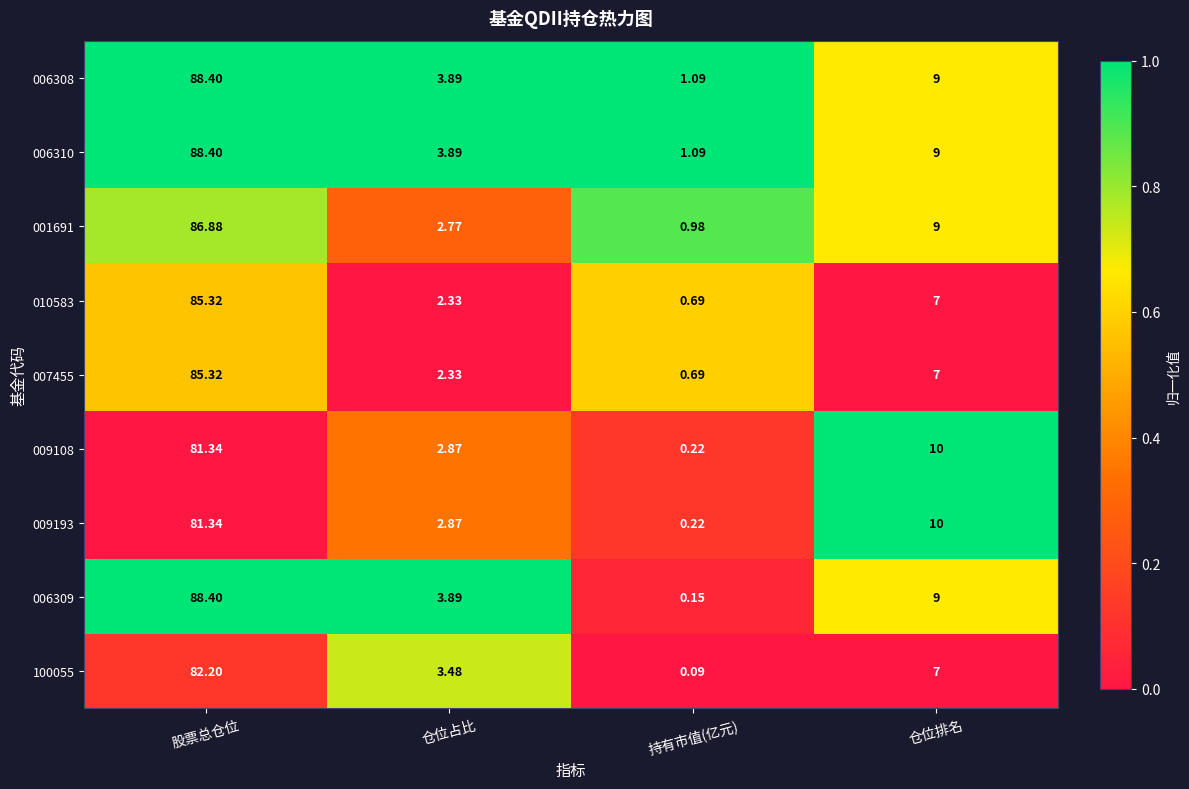

Where does the 006308 series first go above 9?

股票总仓位